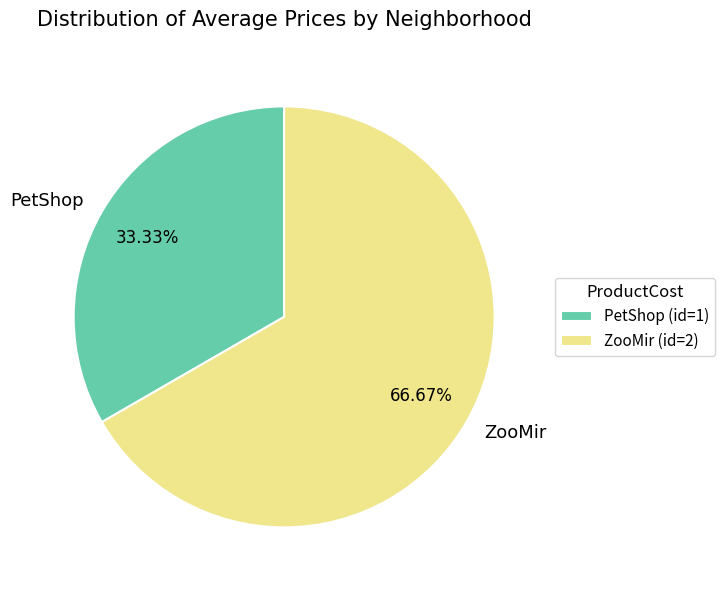

The ZooMir slice represents 79% of the pie. True or false?

False